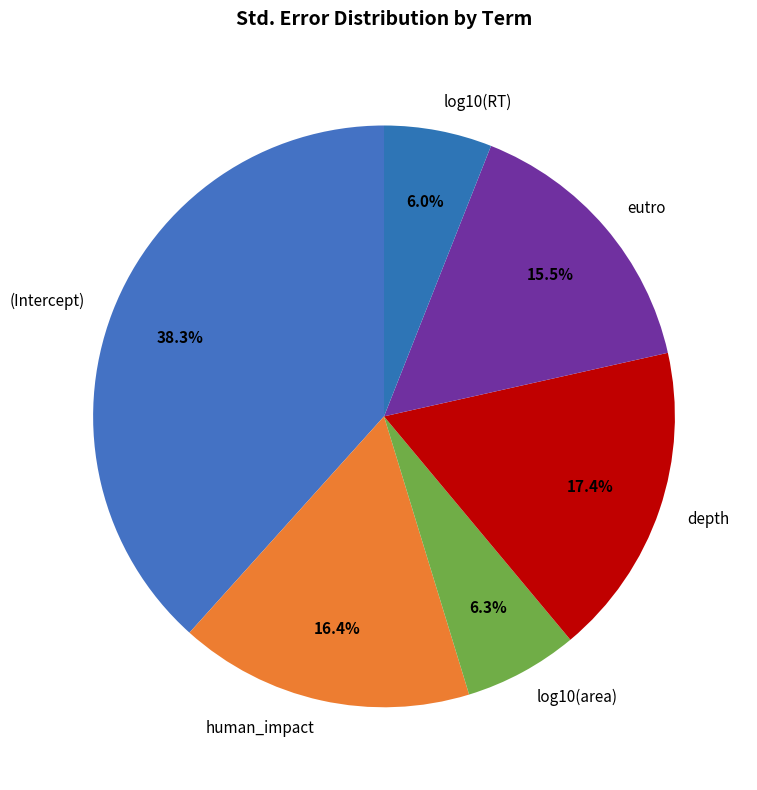

To the nearest percent, what percentage of the pie is (Intercept)?

38%